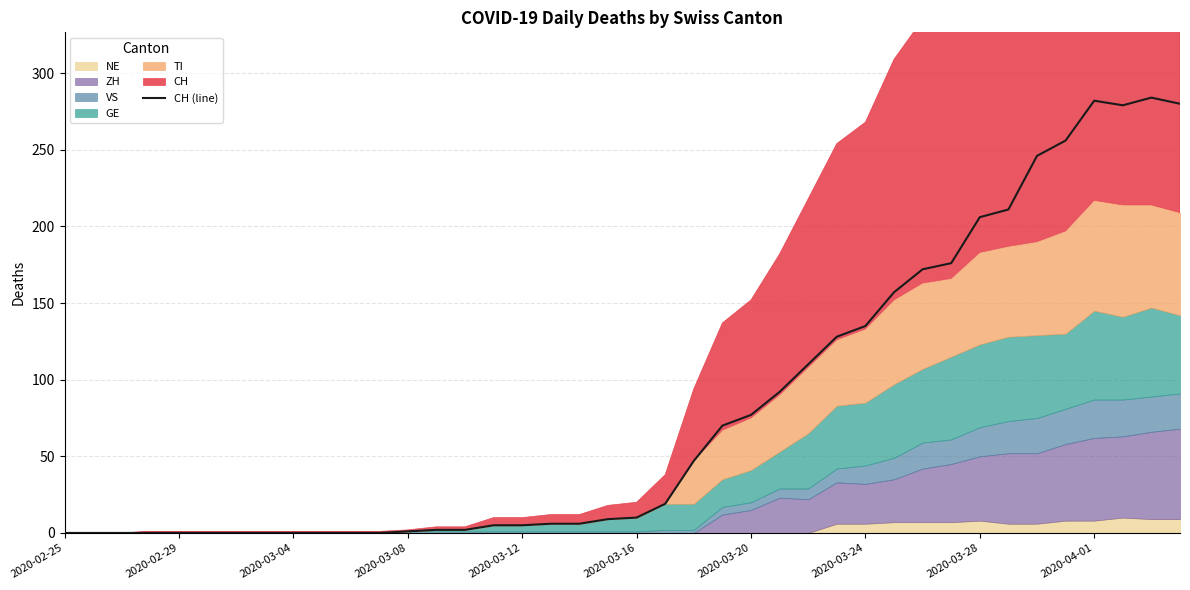

The CH (line) series shows 49 at 2020-03-28. True or false?

False